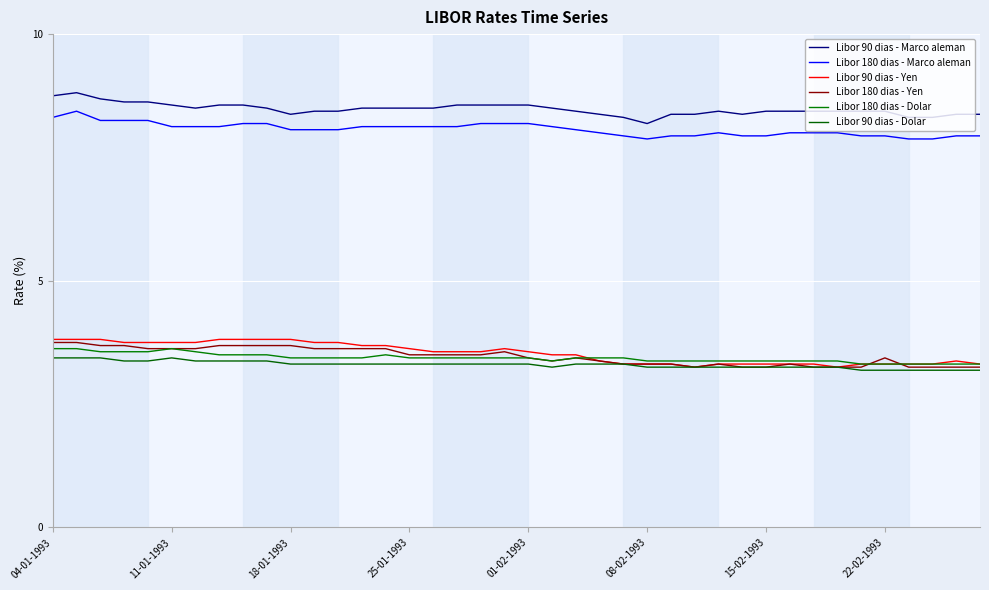

Does the chart display data point markers on the line(s)?

No